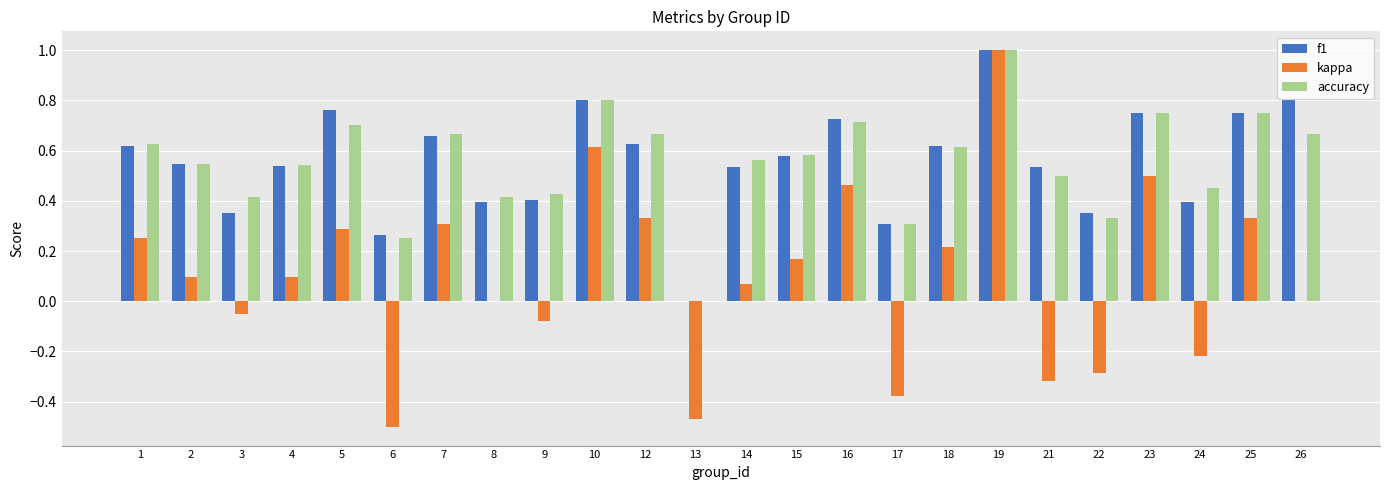

What is the highest value of the kappa series?

1.0